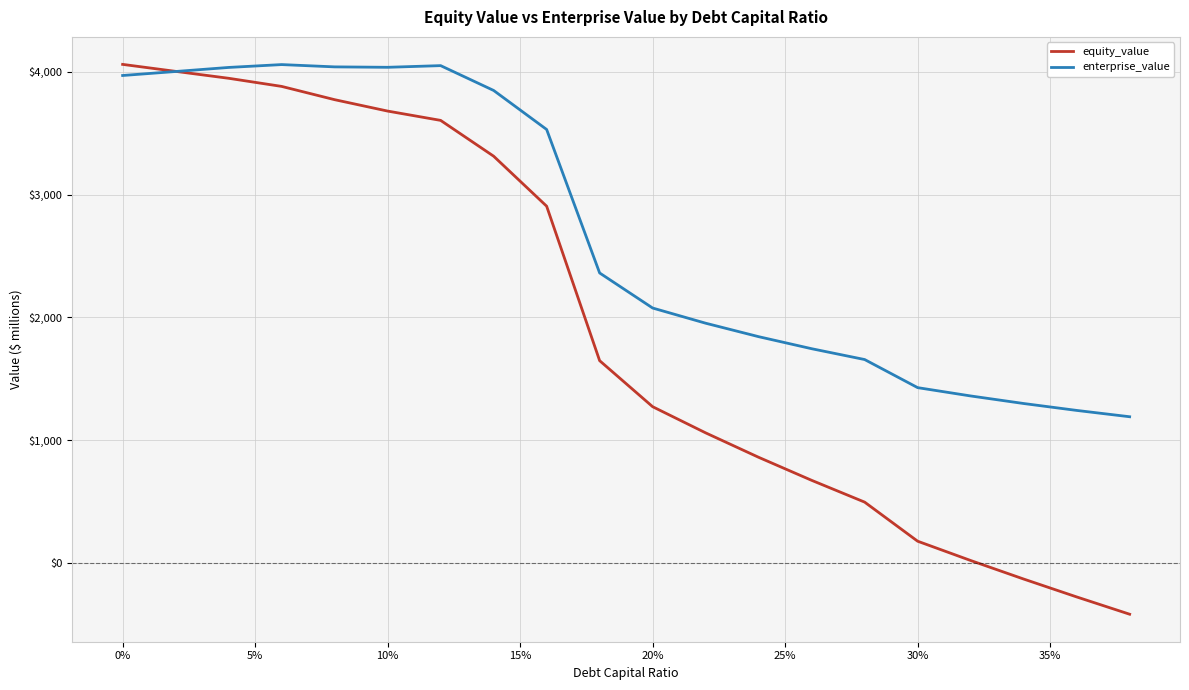

How many intersections are there between equity_value and enterprise_value?

1